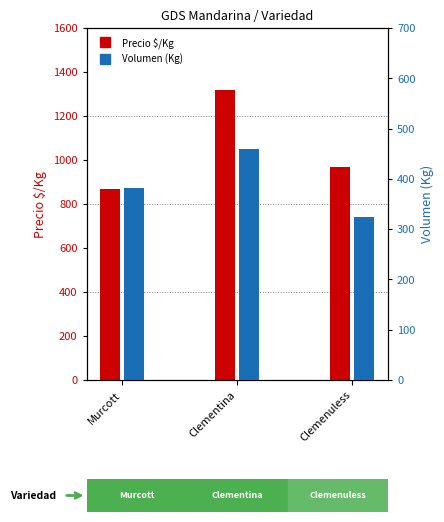

How many values in the Volumen series are below 382?

1